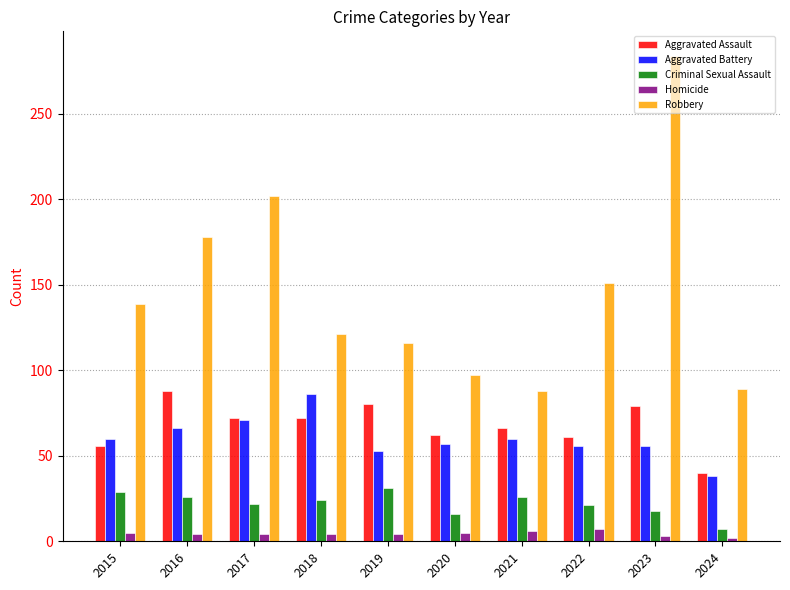

What is the sum of all Criminal Sexual Assault values?

220